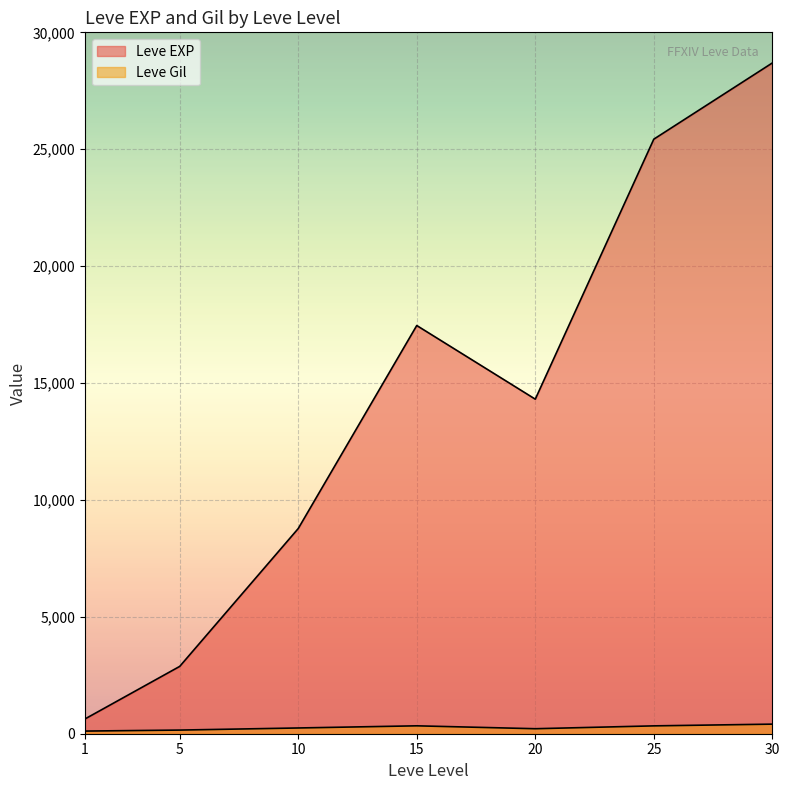

Is it true that Leve EXP equals 630 at 1?

True